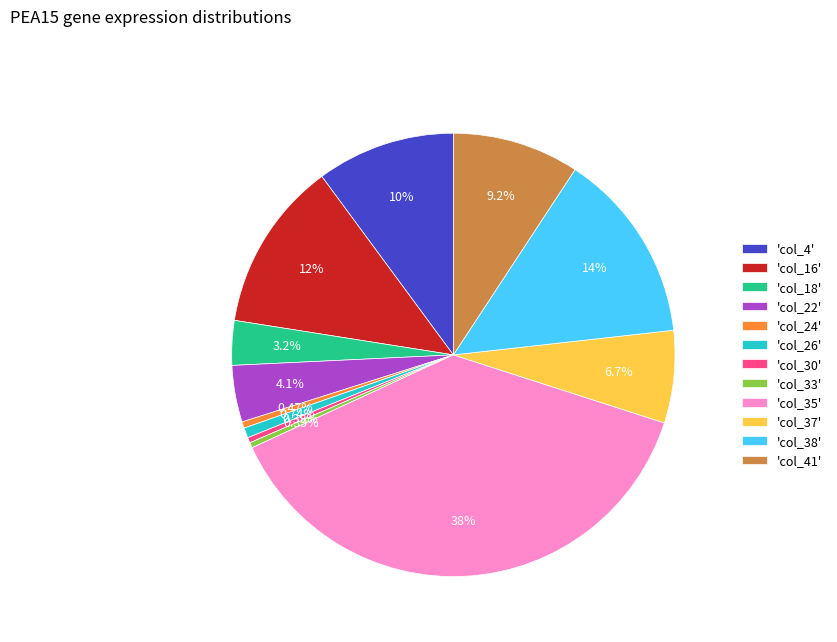

Which has a higher value, 'col_4' or 'col_18'?

'col_4'